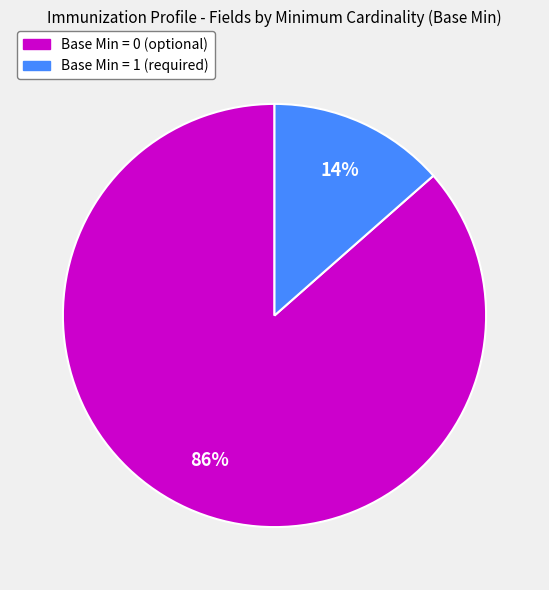

Is there a majority slice in this chart?

Yes